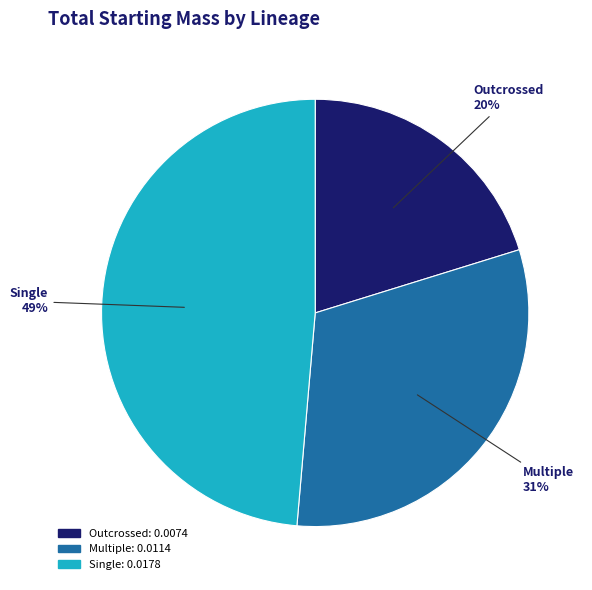

To the nearest percent, what is the combined percentage of Outcrossed and Single?

69%